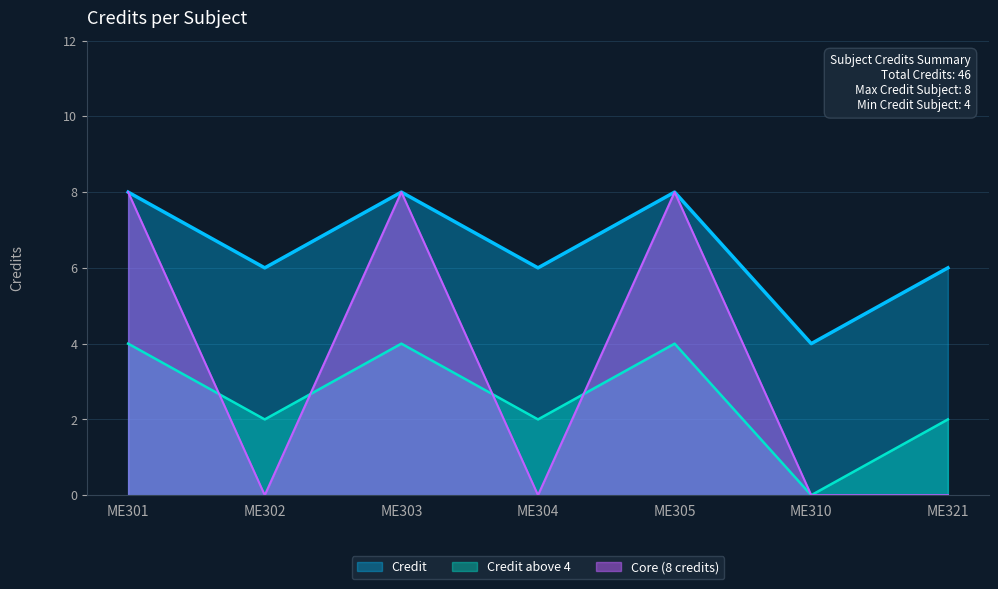

List the labels in order of value, smallest first.

ME310, ME302, ME304, ME321, ME301, ME303, ME305